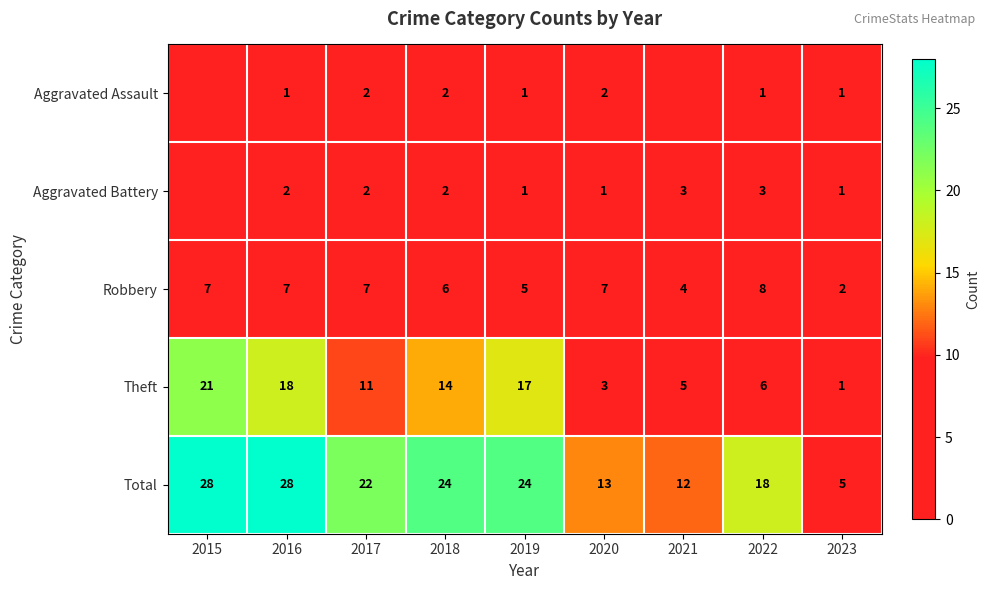

Count the Robbery values in the range 5 to 7.

6